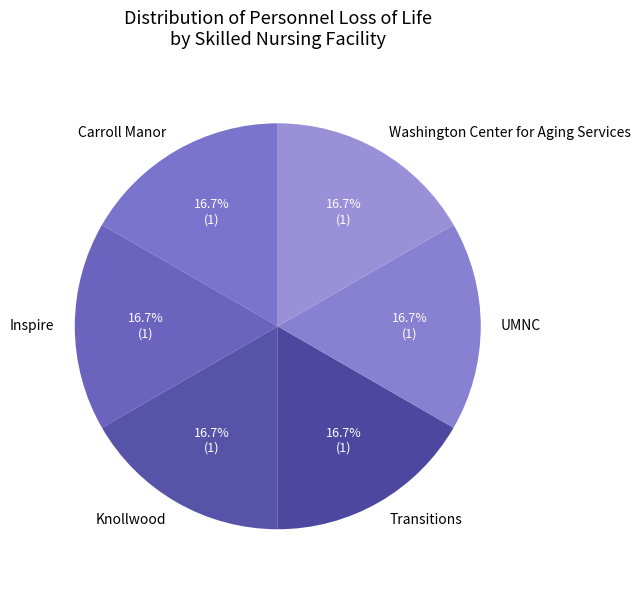

Approximately how many times larger is the value at UMNC compared to Inspire?

1.0